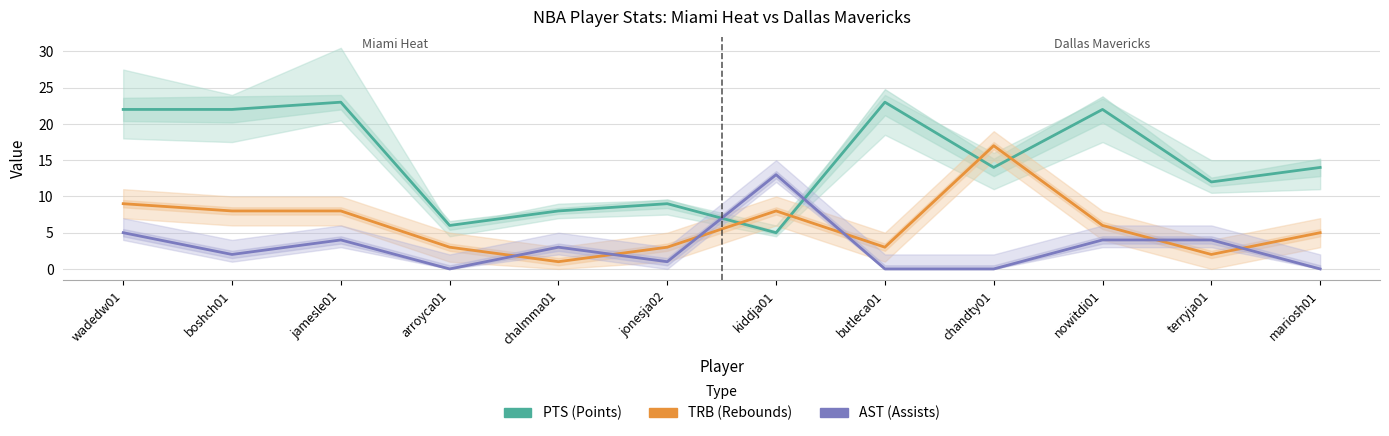

After their last crossing, which series has the higher values: TRB or AST?

TRB